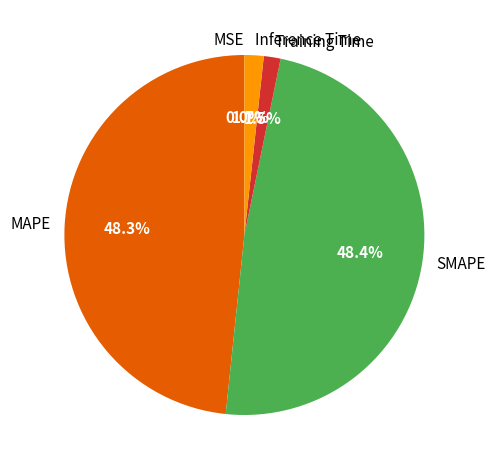

What percentage is the SMAPE slice, to the nearest percent?

48%